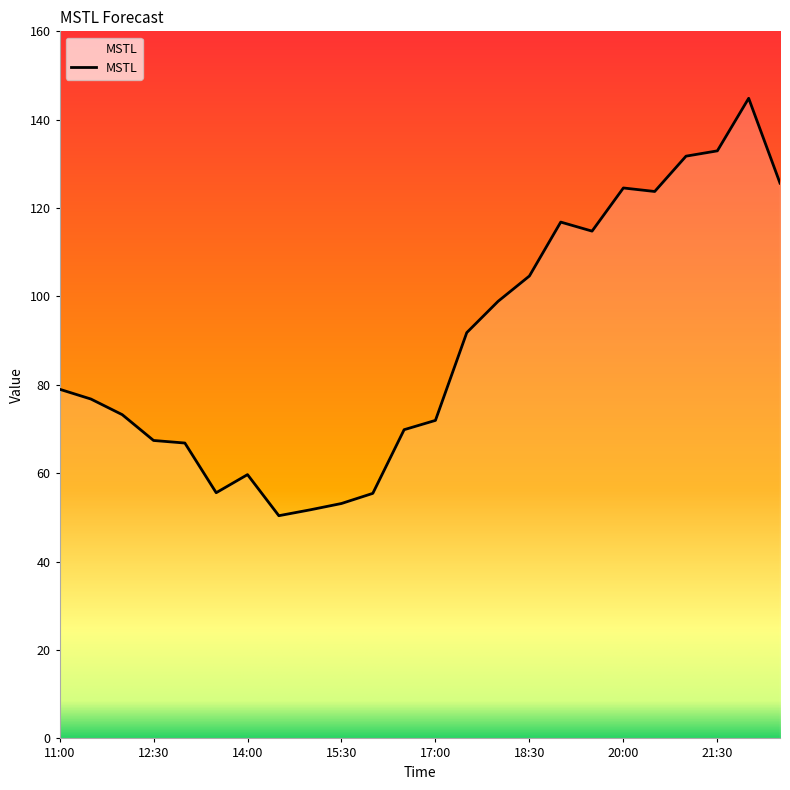

What is the minimum value shown in the chart?

50.4